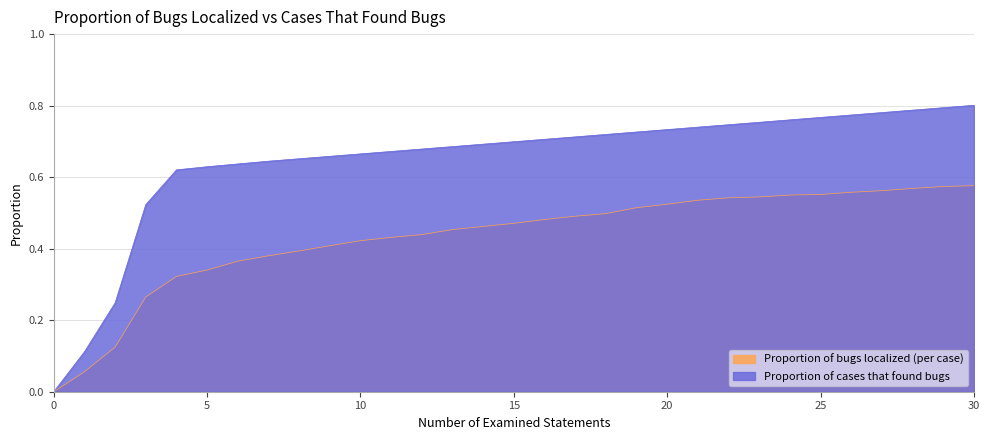

What is the difference between the maximum and minimum values in the Proportion of cases that found bugs series?

0.8